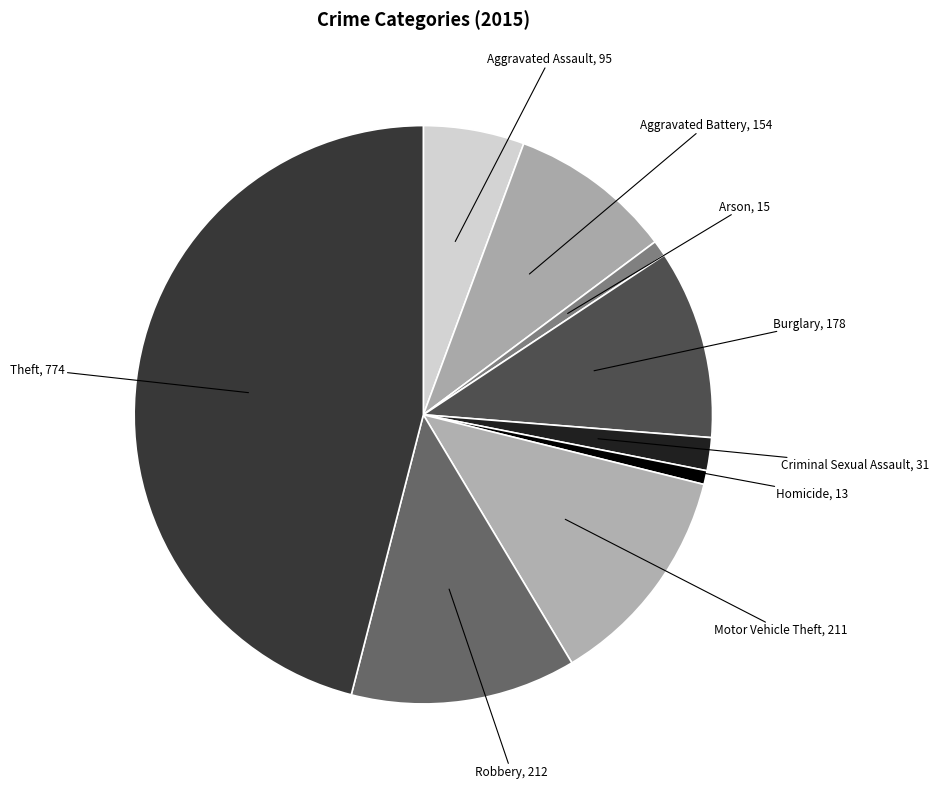

Between Robbery and Homicide, which is larger?

Robbery